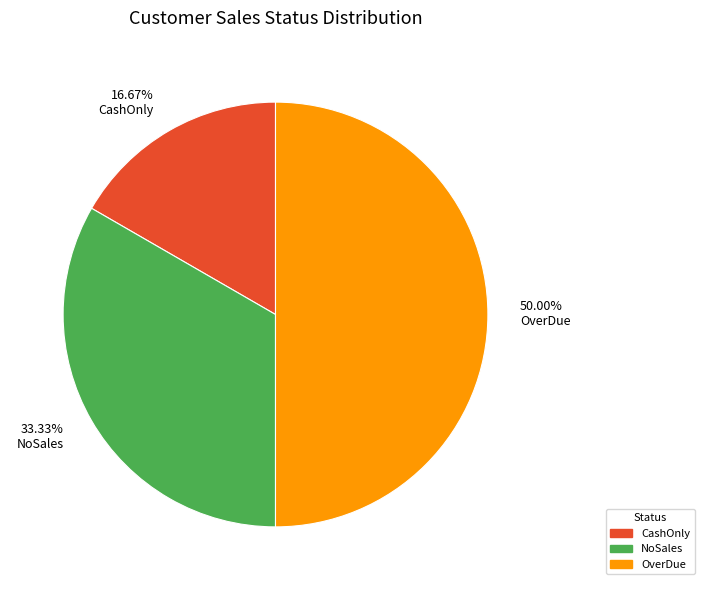

Rank the categories by value from lowest to highest.

CashOnly, NoSales, OverDue